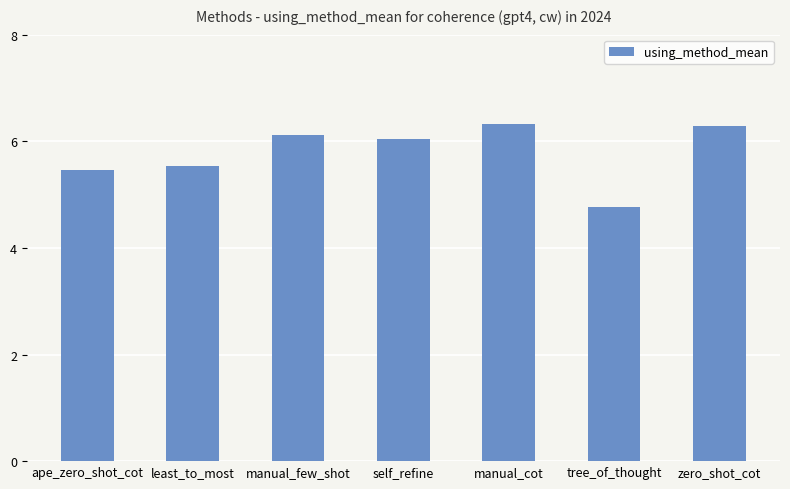

How many data points are above 6?

4